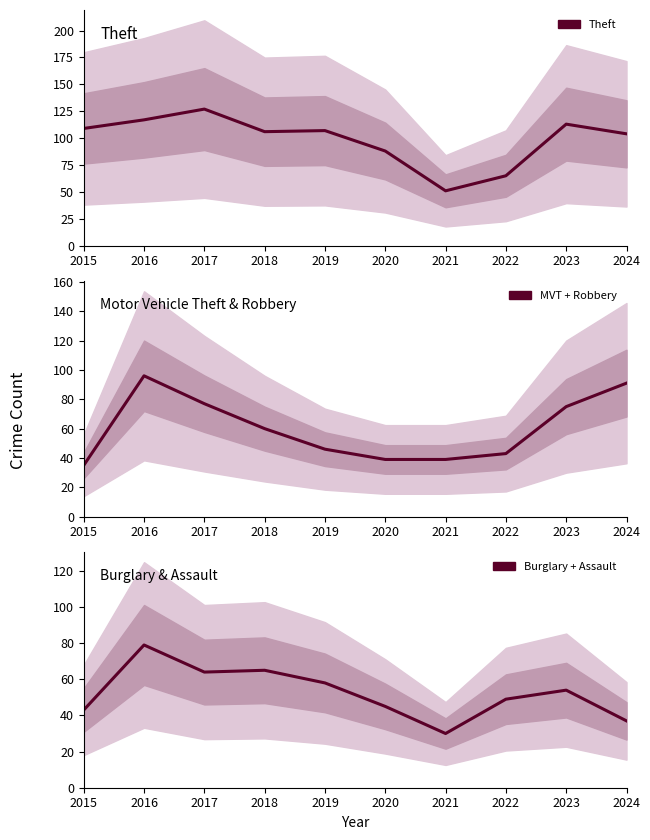

What is the total value across all series at 2021?

120